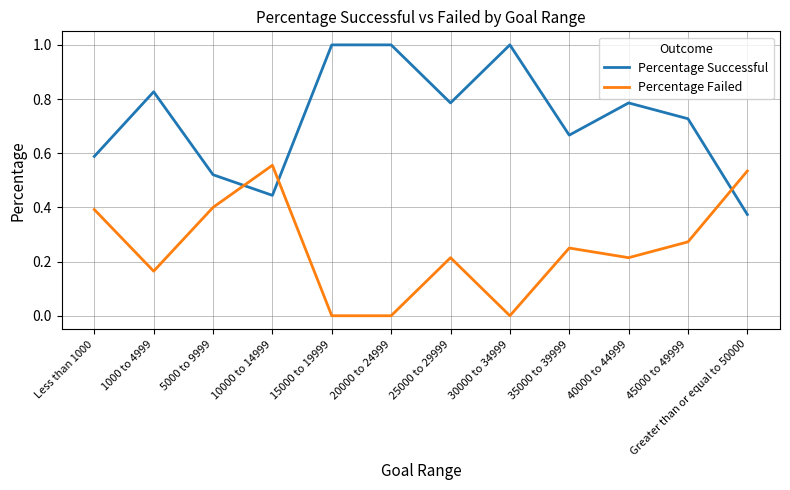

What position from the right is 30000 to 34999?

5